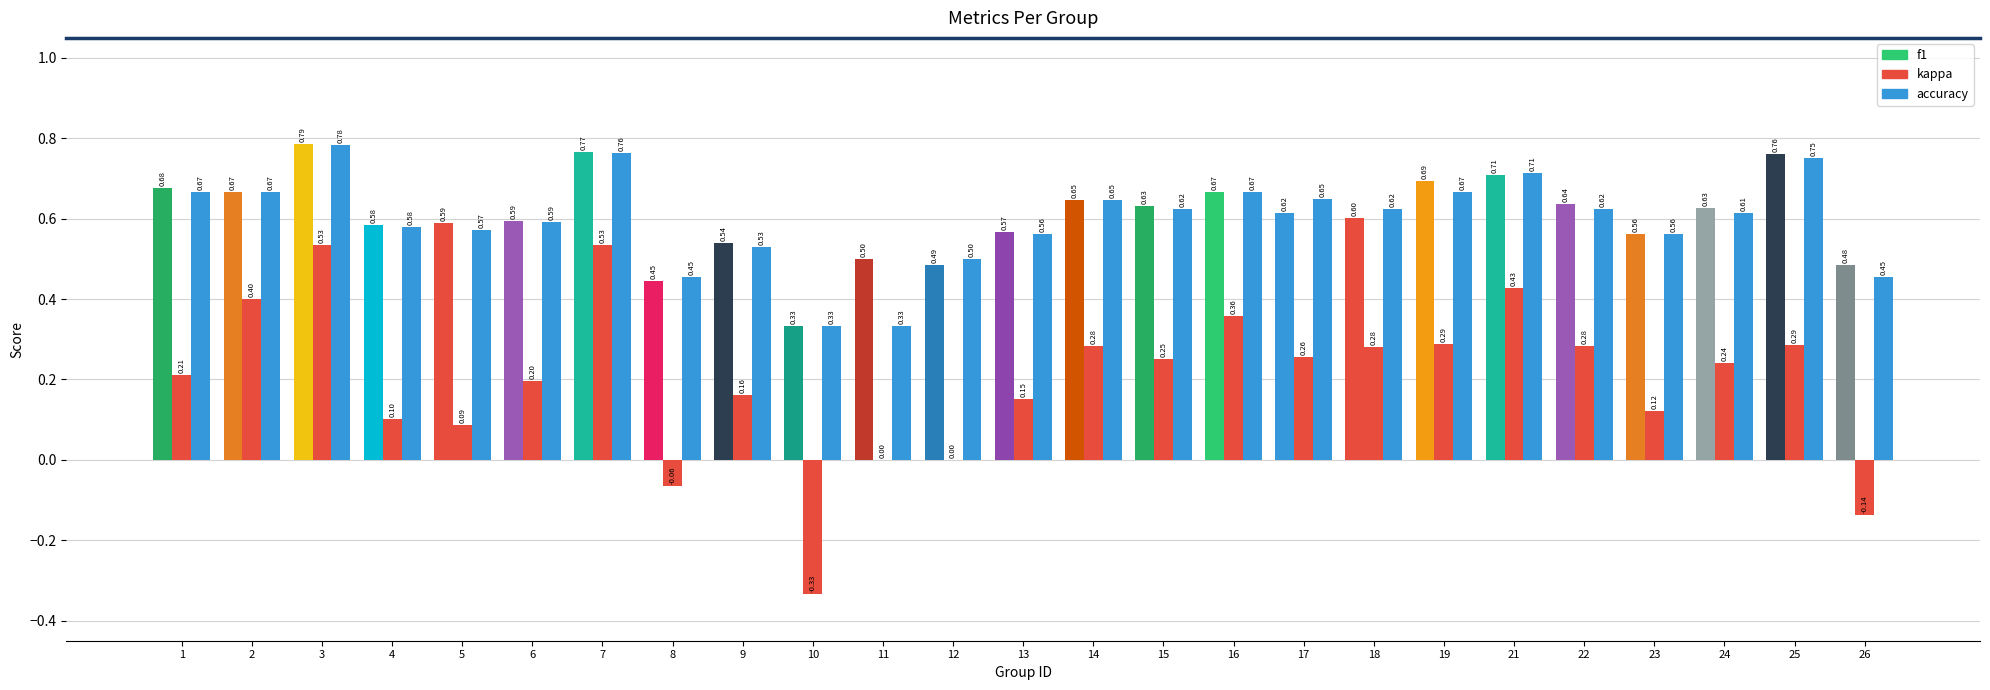

How many values in the kappa series exceed 0?

20